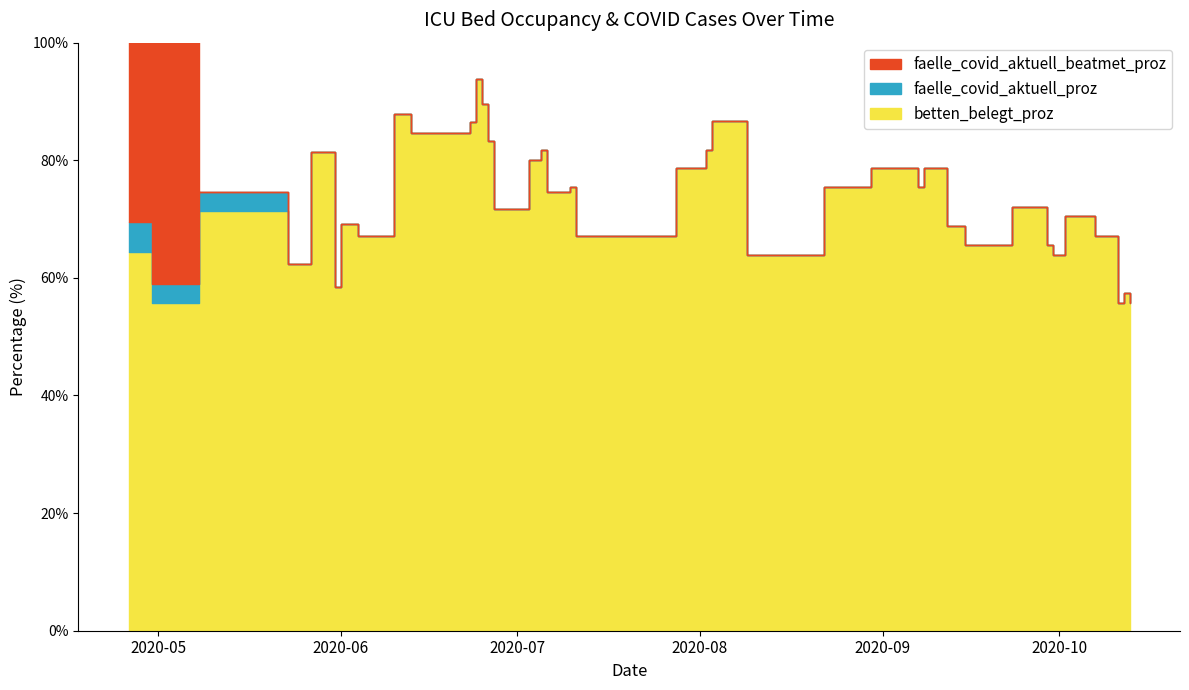

True or false: faelle_covid_aktuell_proz and faelle_covid_aktuell_beatmet_proz cross at least once.

True